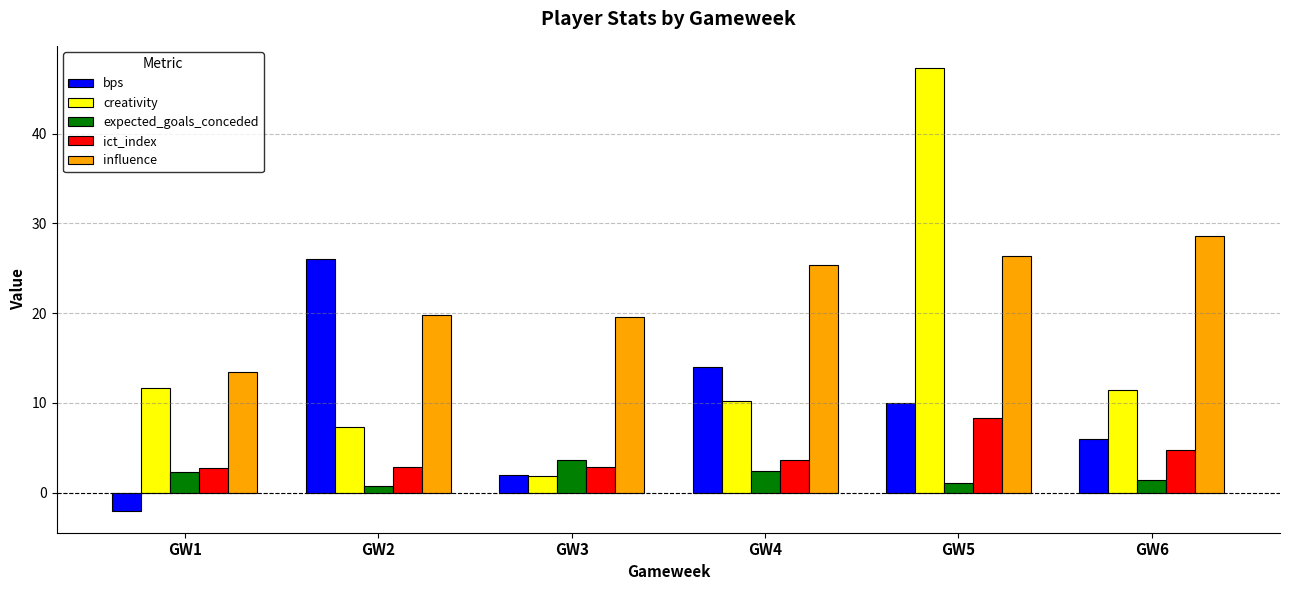

The value of influence at GW1 is 13.4. True or false?

True